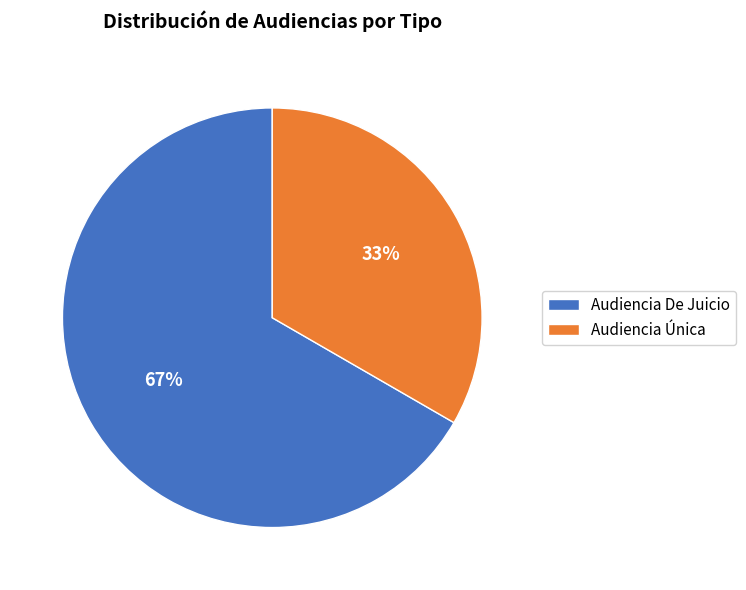

Count the number of slices in the pie.

2